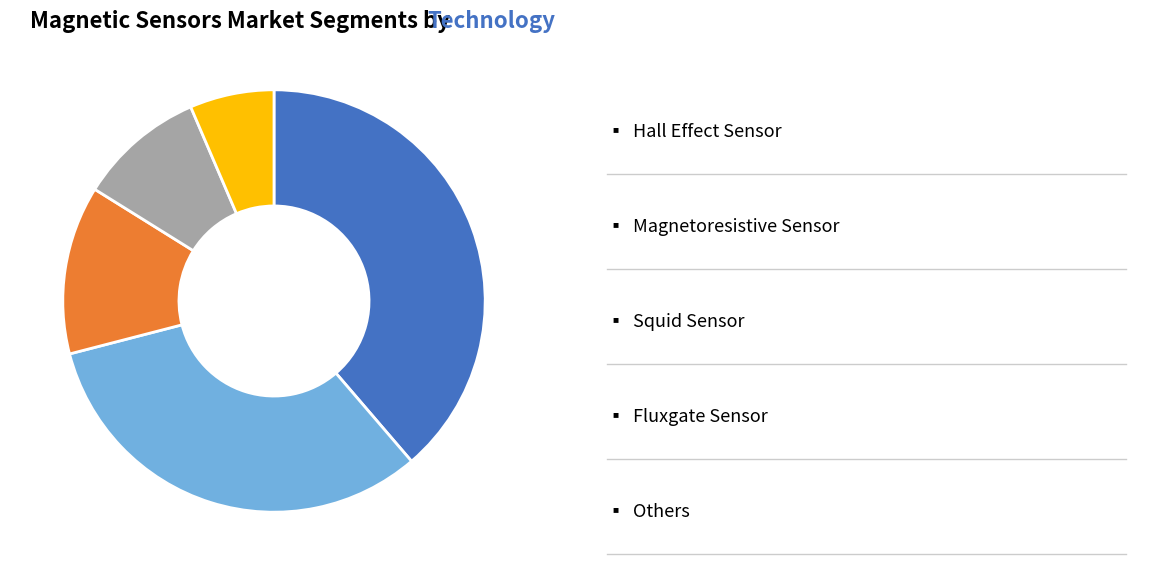

Is there any slice that represents more than half of the pie?

No